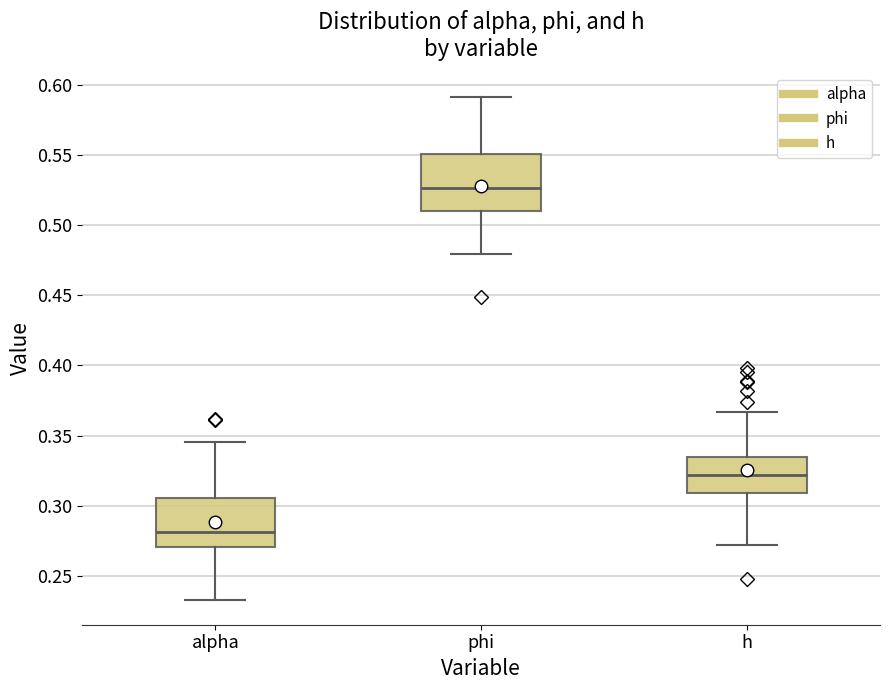

Reading left to right, read every box against the y-axis: the position of its median line, the range the box covers, and the ends of its whiskers. The values are not printed on the chart, so give them approximately, as read against the axis.

alpha: median 0.280, box 0.270 to 0.305, whiskers 0.235 to 0.345
phi: median 0.525, box 0.510 to 0.550, whiskers 0.480 to 0.590
h: median 0.320, box 0.310 to 0.335, whiskers 0.270 to 0.365